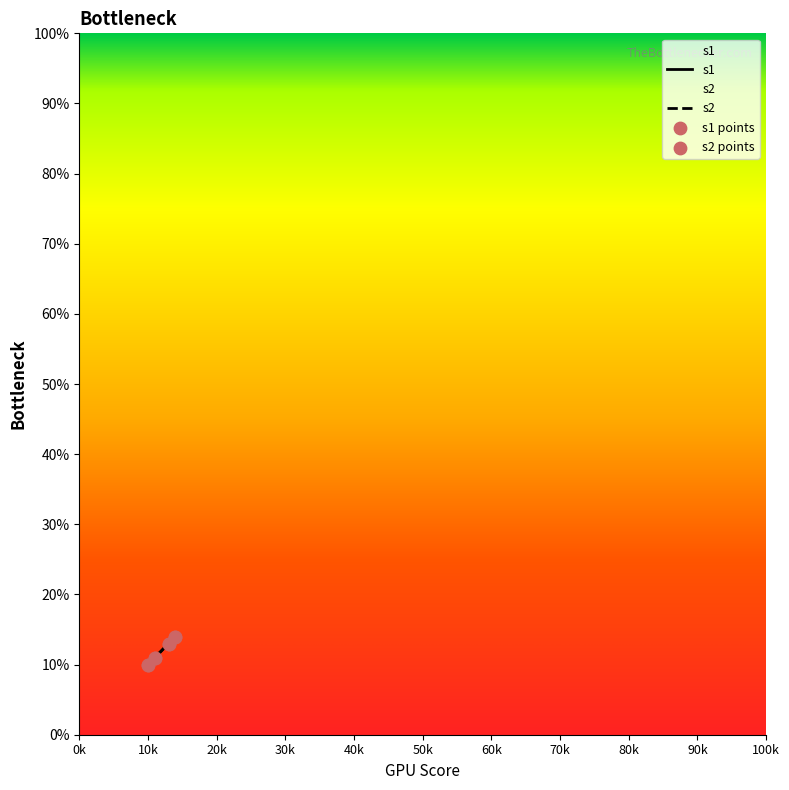

What are all the series names shown in the legend?

s1, s2